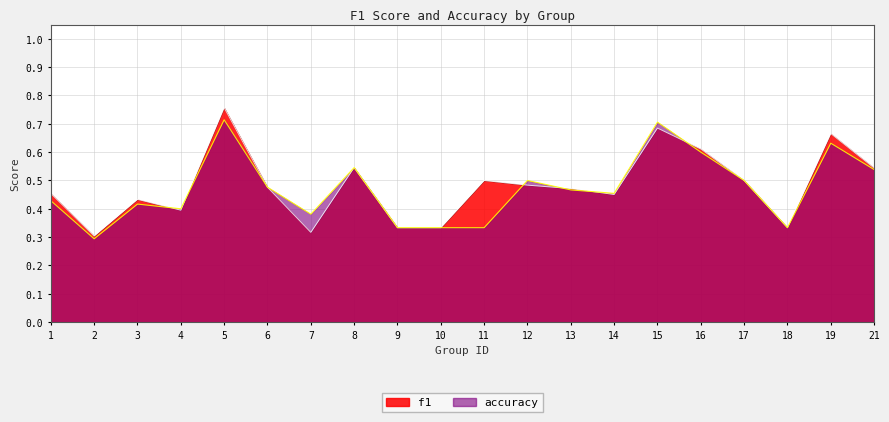

In f1, how many points are lower than both neighbors (excluding endpoints)?

5